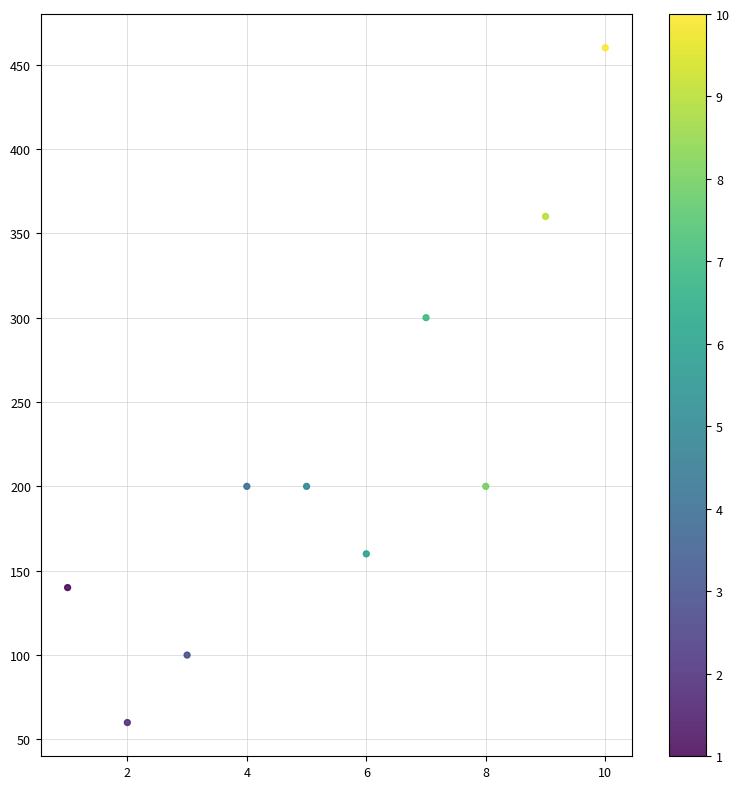

What Y value in the scatter plot is closest to 260?

300